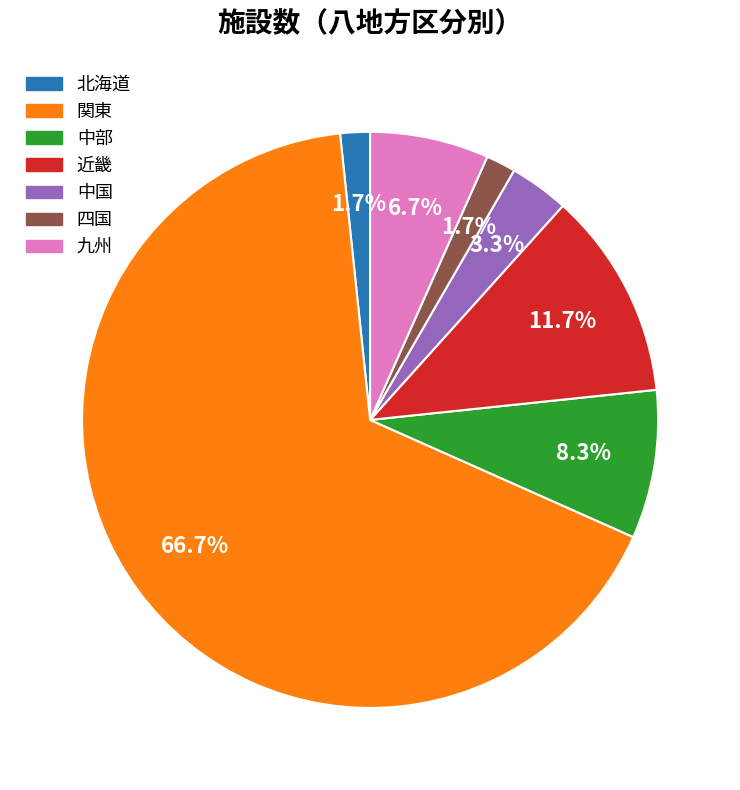

To the nearest percent, what percentage of the pie is 中部?

8%